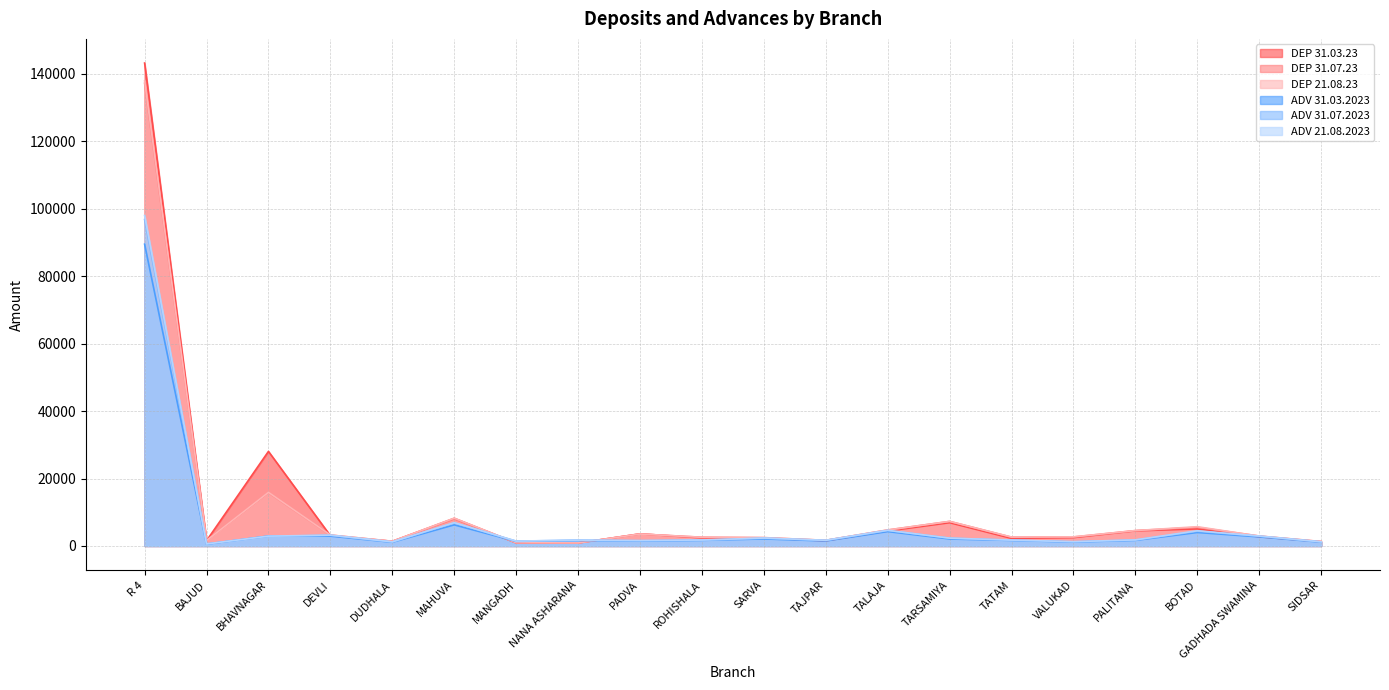

Is the value of ADV 31.07.2023 at SIDSAR greater than the value of DEP 31.07.23 at TARSAMIYA?

No